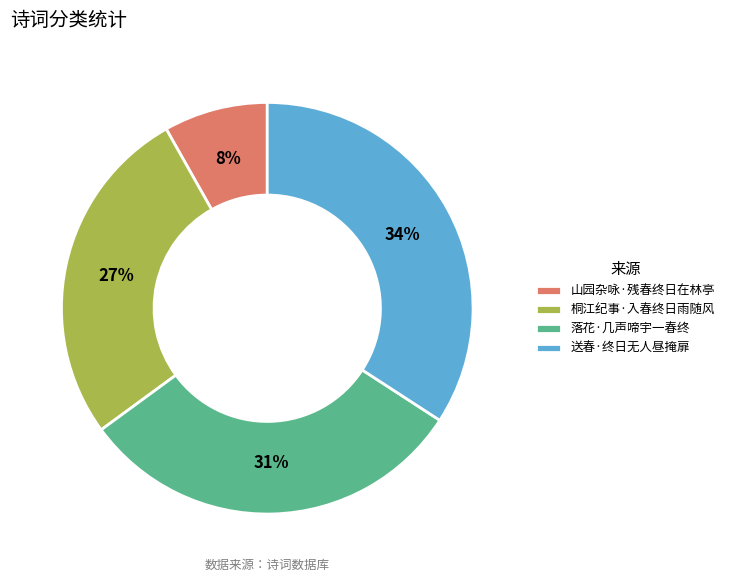

True or false: 送春·终日无人昼掩扉 accounts for 34% of the total.

True